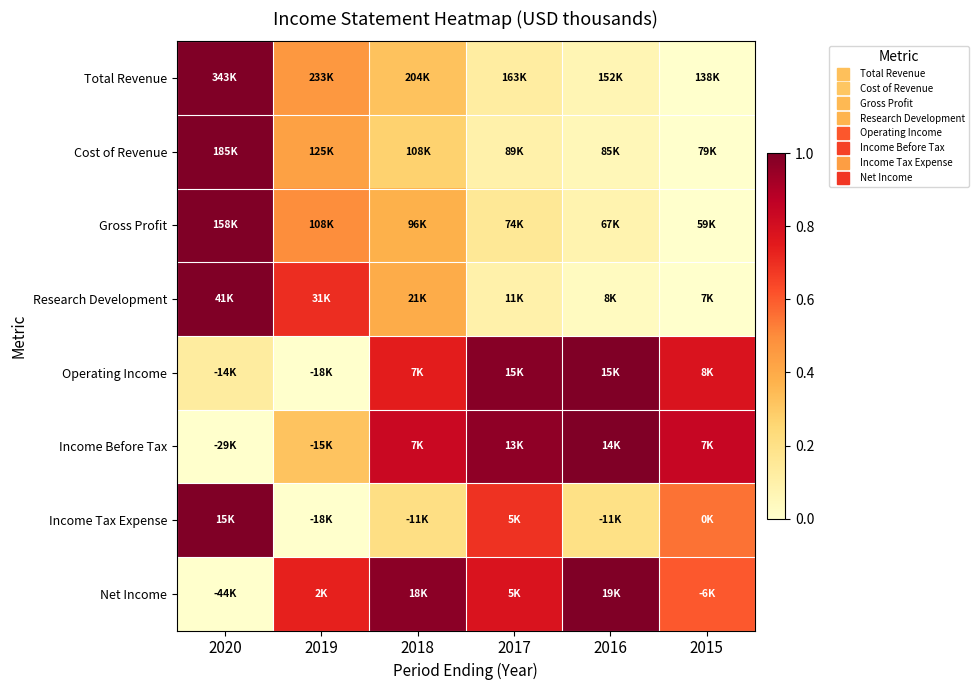

Reading right to left, extract all data points from this chart.

Total Revenue: 2015=0.0	2016=0.1	2017=0.1	2018=0.3	2019=0.5	2020=1.0
Cost of Revenue: 2015=0.0	2016=0.1	2017=0.1	2018=0.3	2019=0.4	2020=1.0
Gross Profit: 2015=0.0	2016=0.1	2017=0.2	2018=0.4	2019=0.5	2020=1.0
Research Development: 2015=0.0	2016=0.0	2017=0.1	2018=0.4	2019=0.7	2020=1.0
Operating Income: 2015=0.8	2016=1.0	2017=1.0	2018=0.7	2019=0.0	2020=0.1
Income Before Tax: 2015=0.8	2016=1.0	2017=1.0	2018=0.8	2019=0.3	2020=0.0
Income Tax Expense: 2015=0.6	2016=0.2	2017=0.7	2018=0.2	2019=0.0	2020=1.0
Net Income: 2015=0.6	2016=1.0	2017=0.8	2018=1.0	2019=0.7	2020=0.0